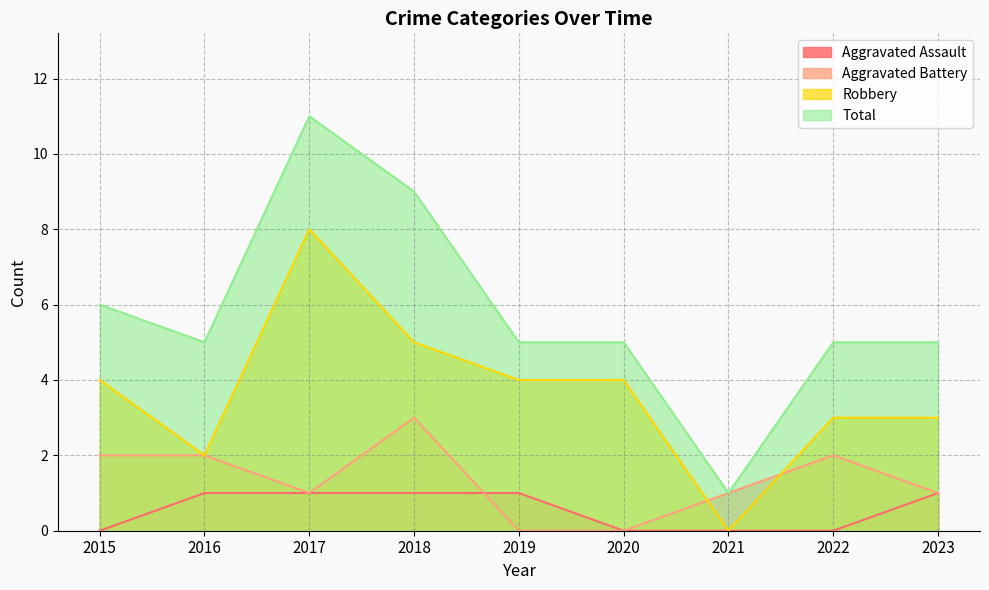

Is it true that Aggravated Assault equals 1 at 2023?

True